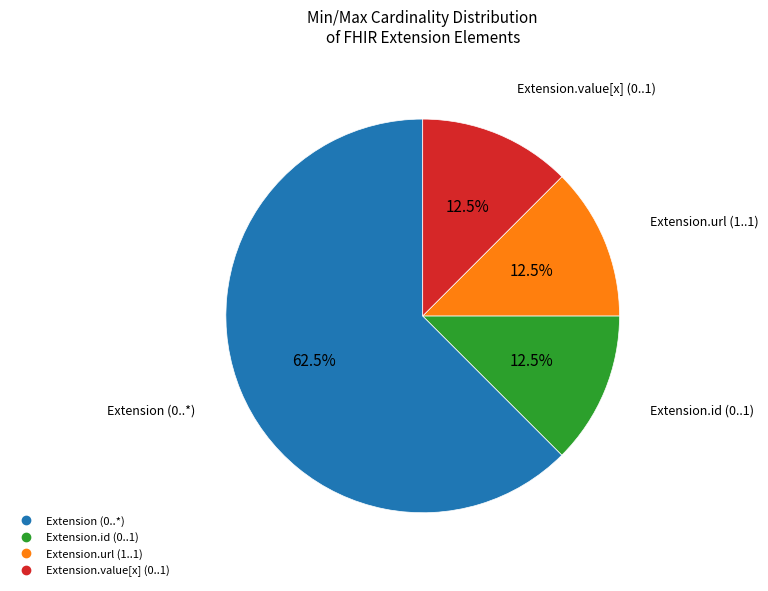

Does any single category account for the majority?

Yes